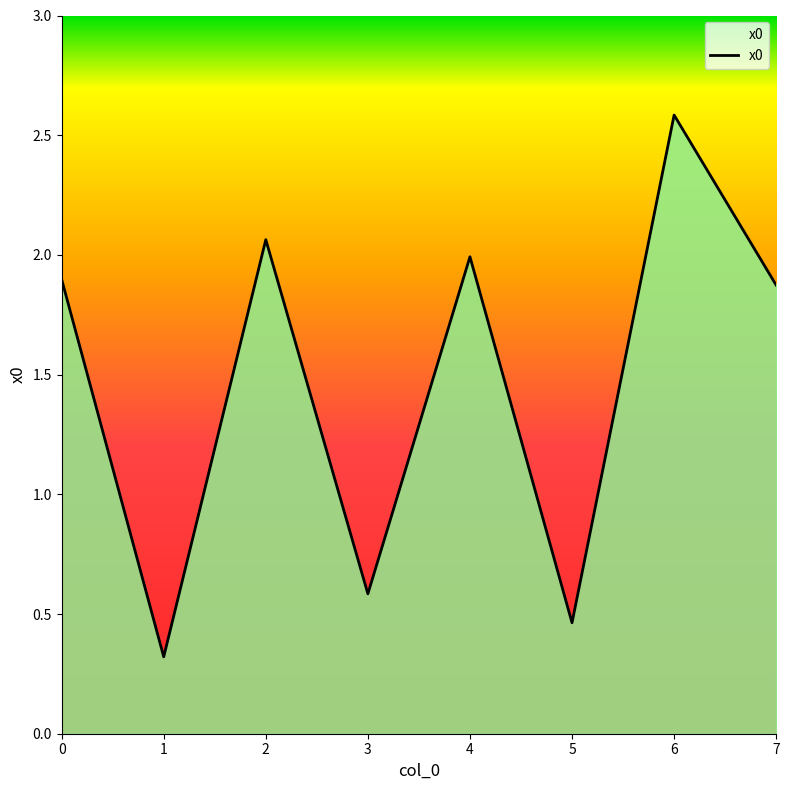

Which label corresponds to the smallest value in the chart?

1